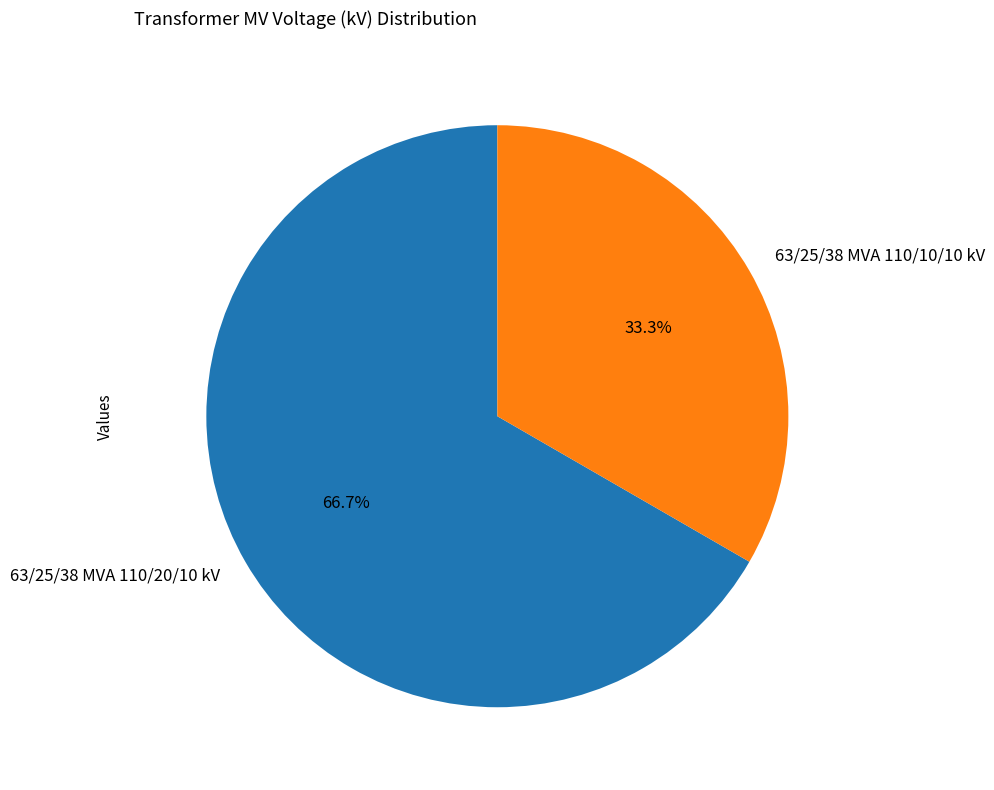

To the nearest percent, what percentage of the pie is 63/25/38 MVA 110/20/10 kV?

67%